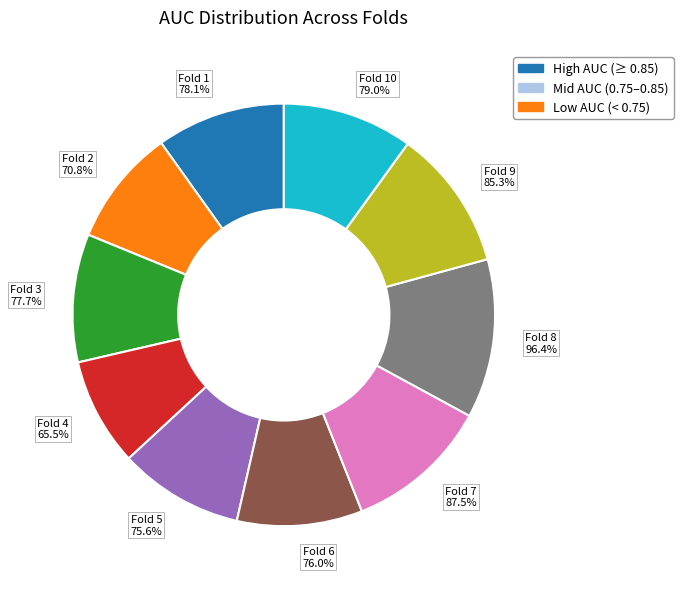

To the nearest percent, what percentage of the pie is Fold 4?

8%